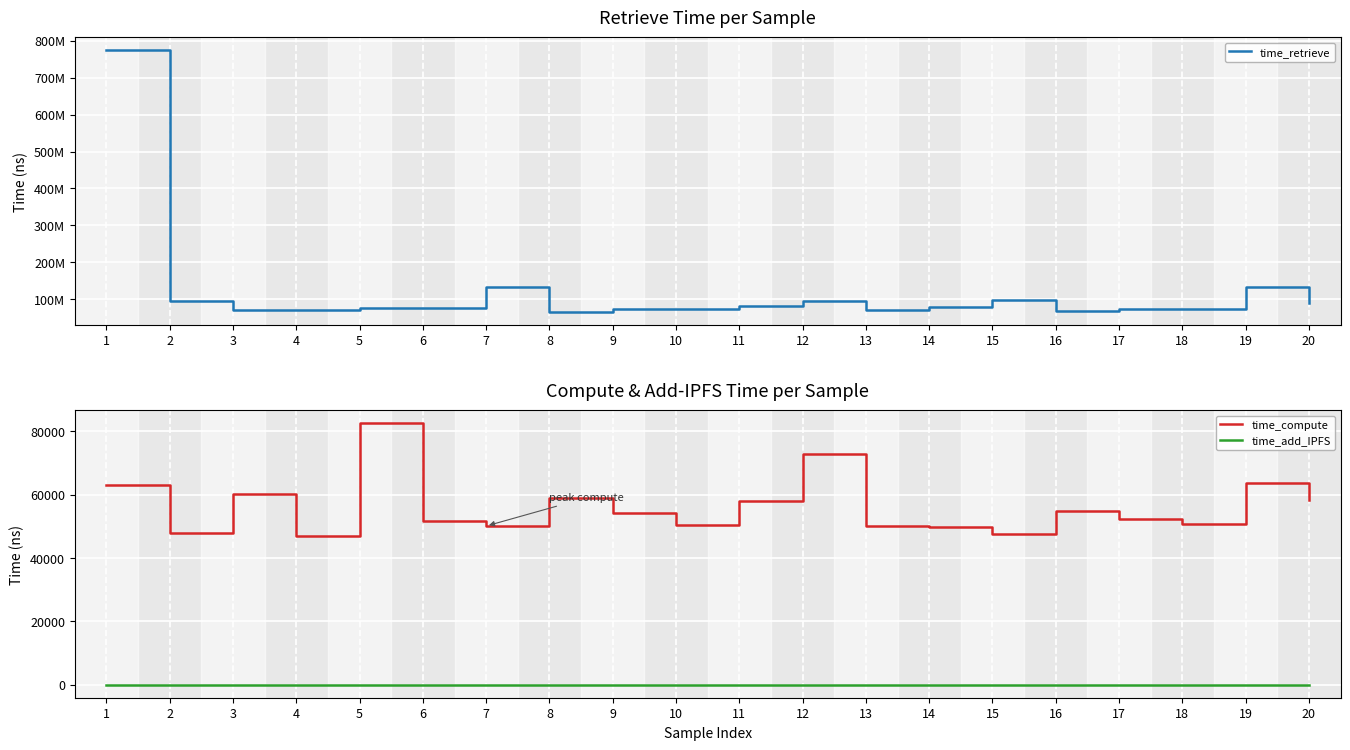

True or false: time_retrieve and time_add_IPFS intersect in this chart.

False